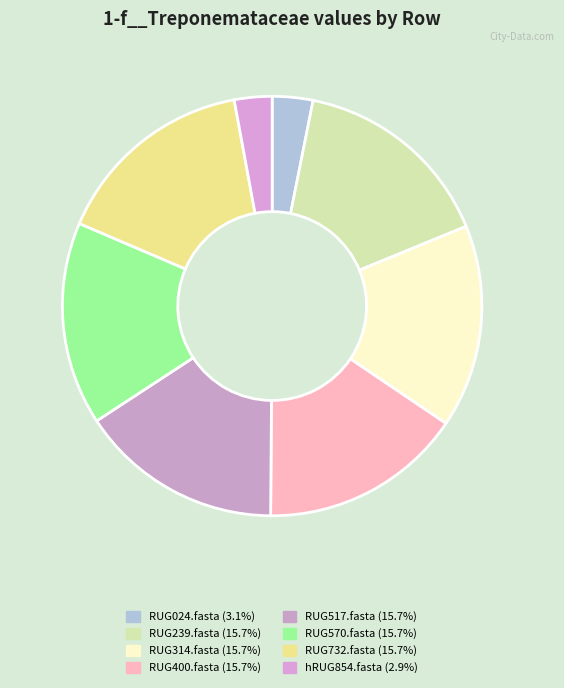

The RUG400.fasta slice represents 24% of the pie. True or false?

False